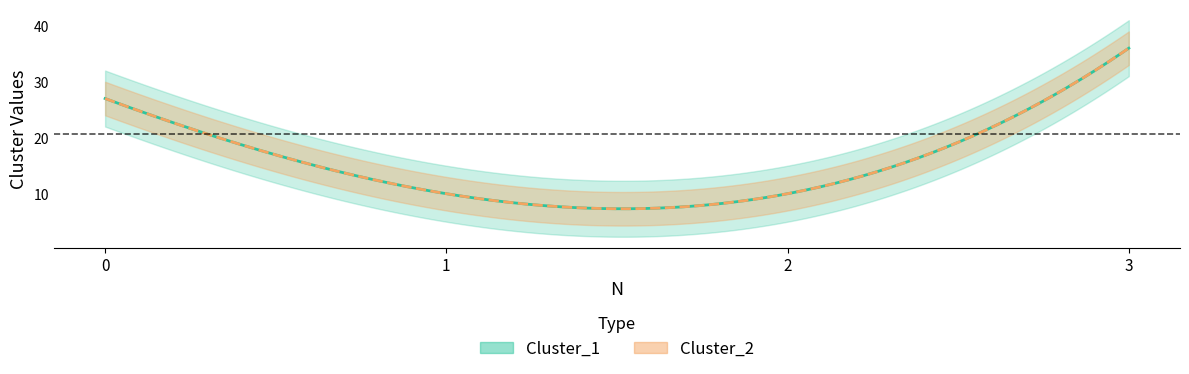

What is the difference between the Cluster_2 values at 3 and 0?

9